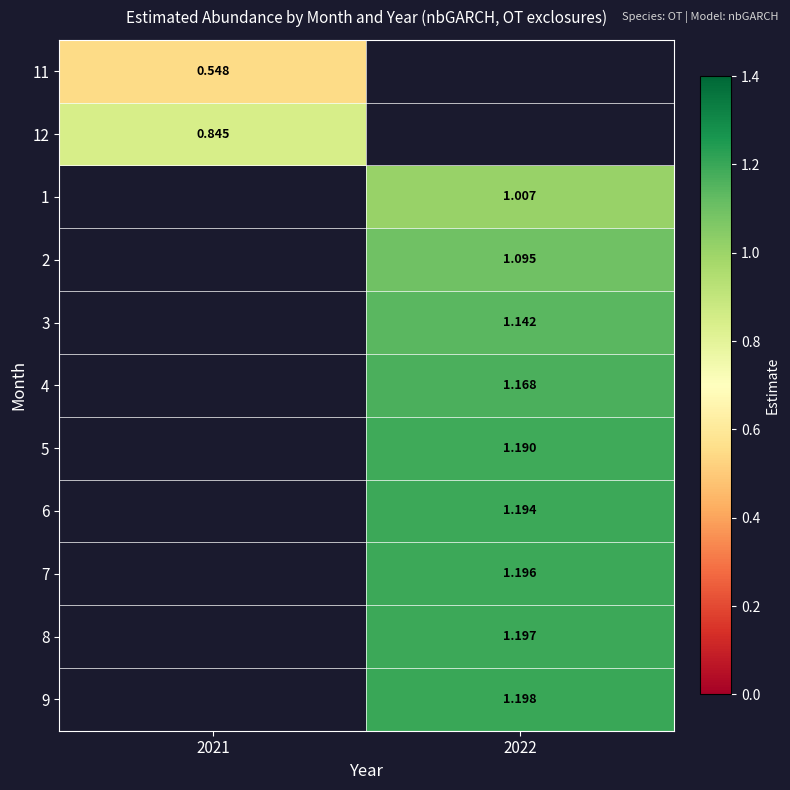

Is the value of 1 at 2022 greater than the value of 12 at 2021?

Yes